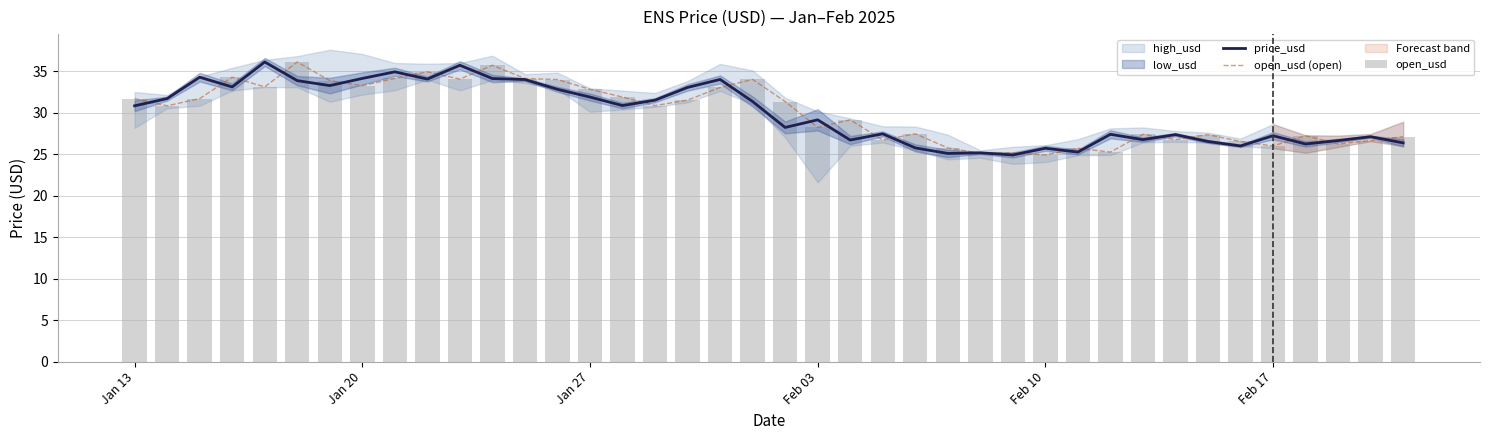

What is the average value of the price_usd series?

29.9